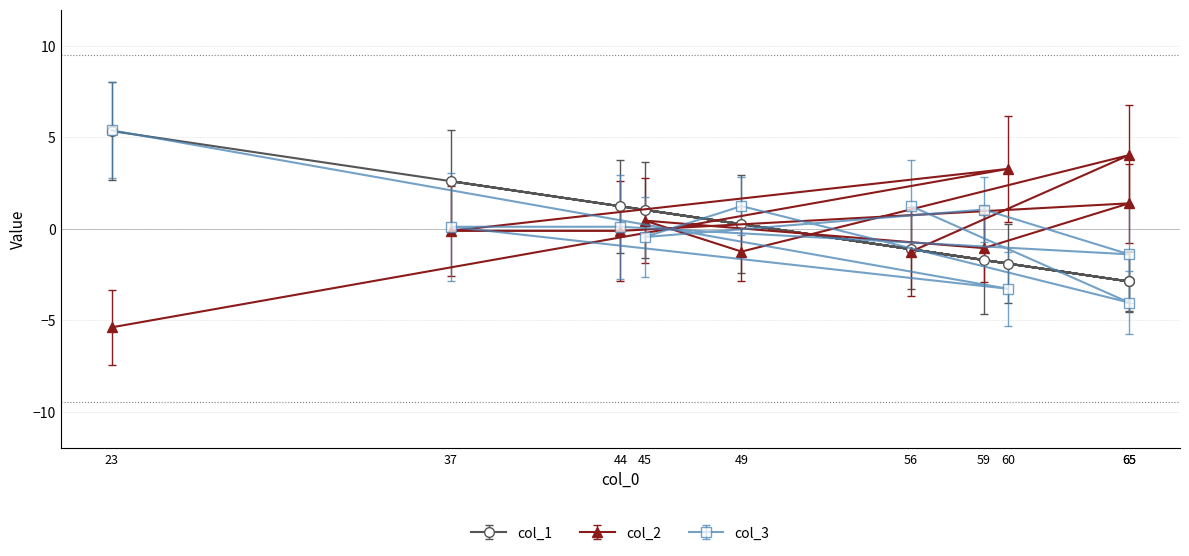

What is the label of the 9th point from the left?

65